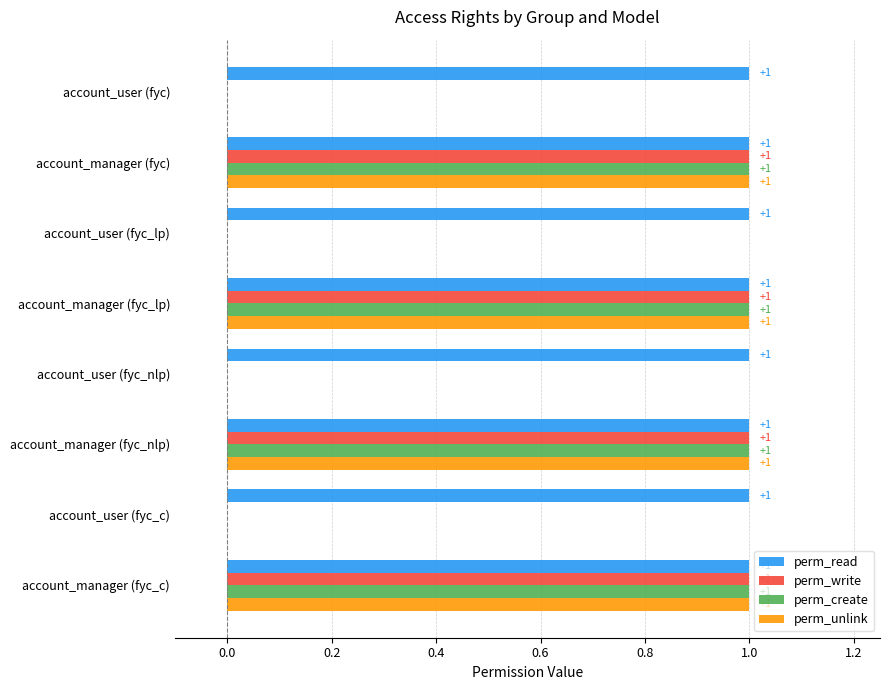

Which series has the largest total across all categories?

perm_read